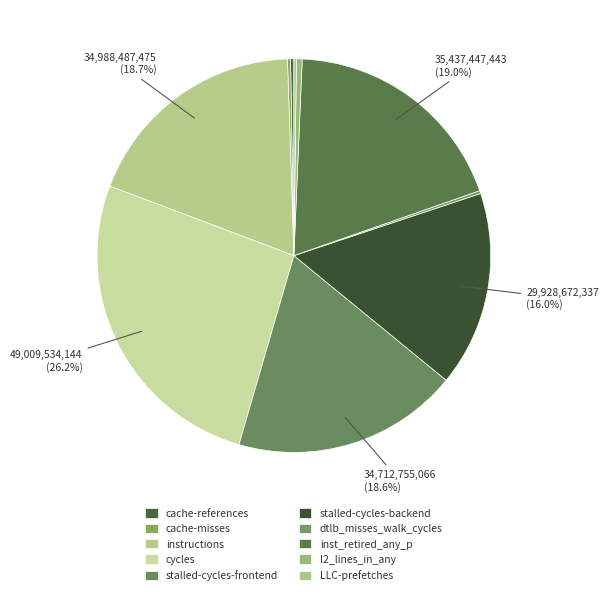

Which category has the smallest portion of the pie?

LLC-prefetches